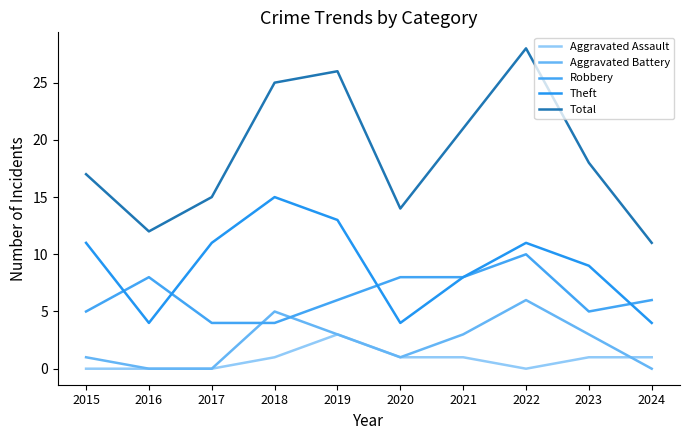

Does the chart have visible grid lines?

No